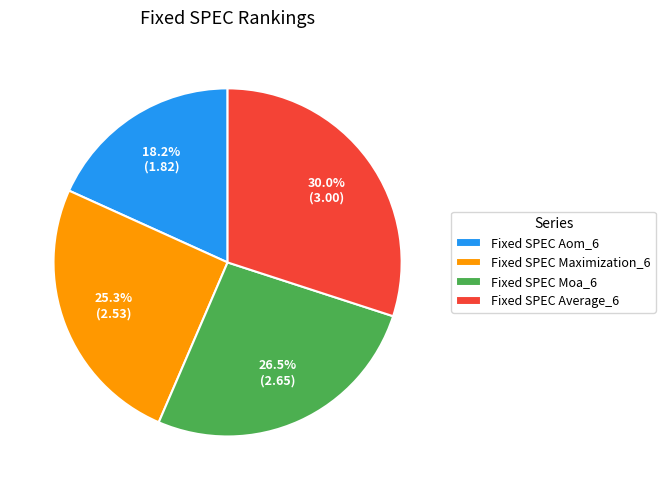

Rank the categories by value from lowest to highest.

Fixed SPEC Aom_6, Fixed SPEC Maximization_6, Fixed SPEC Moa_6, Fixed SPEC Average_6